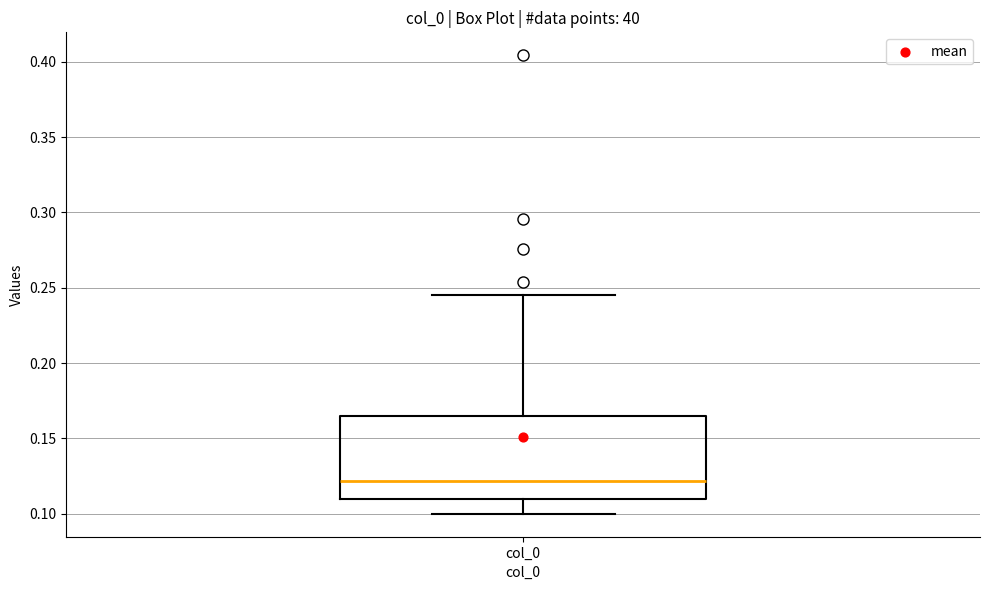

Transcribe this box plot: give where the median line is, the range the box spans, and where the two whiskers end, as read against the y-axis. The values are not printed on the chart, so give them approximately, as read against the axis.

median 0.120, box 0.110 to 0.165, whiskers 0.100 to 0.245